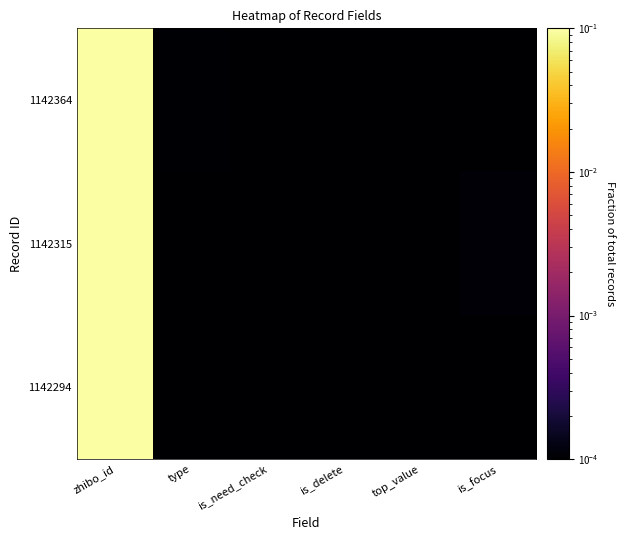

Rank the series by their average value, from highest to lowest.

1142315, 1142364, 1142294